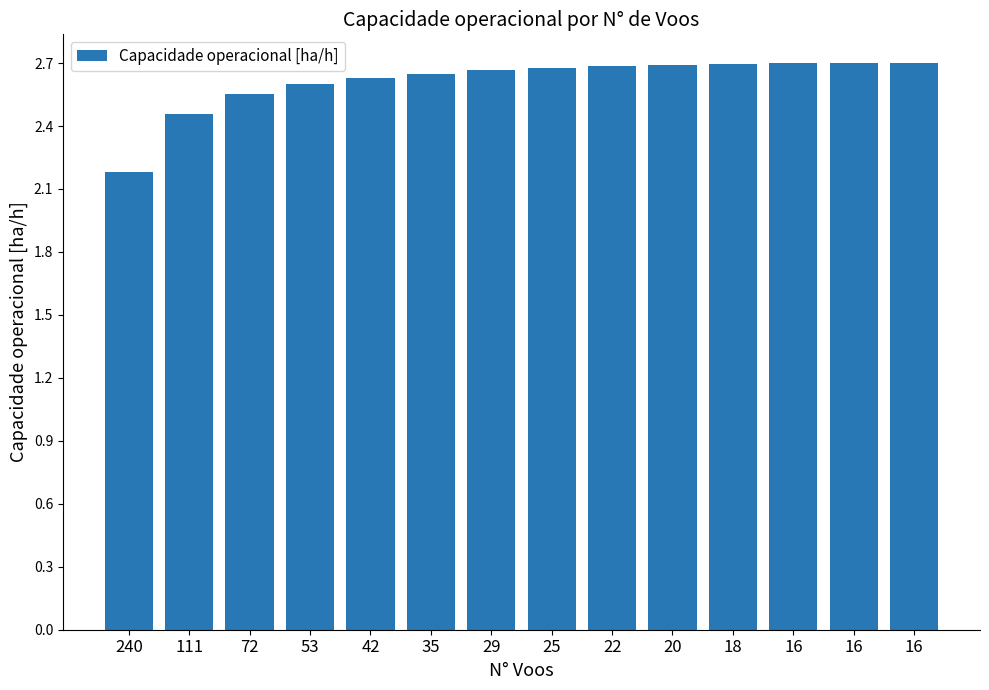

How many data points does each series have?

14